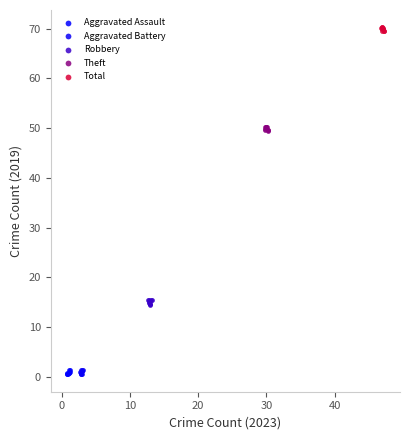

What are all the series names shown in the legend?

Aggravated Assault, Aggravated Battery, Robbery, Theft, Total